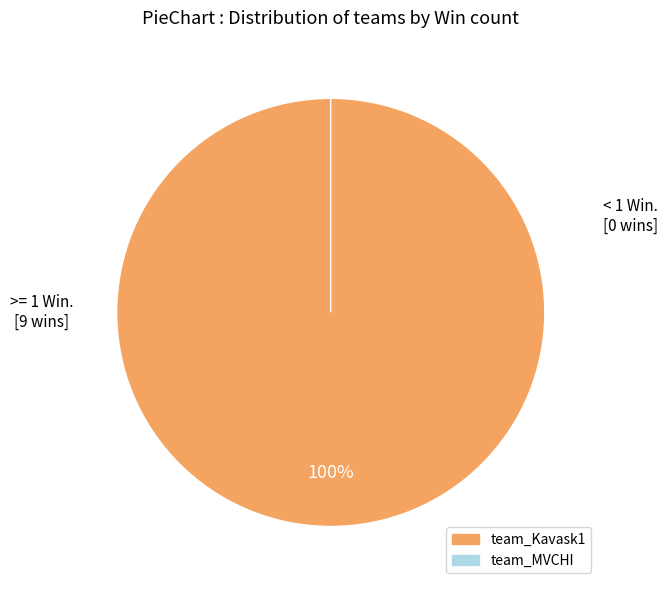

What is the change in value from team_Kavask1 to team_MVCHI?

-9